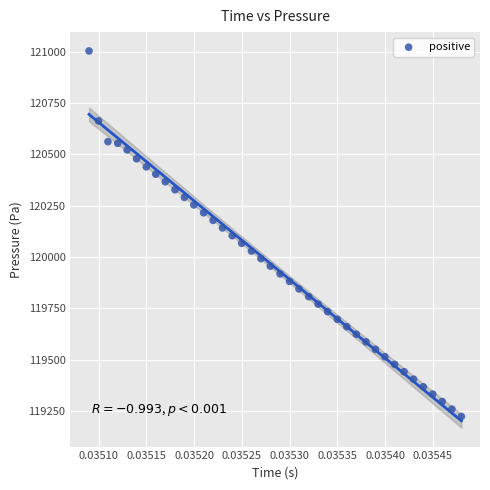

What is the range of Y values (max minus min)?

1780.8